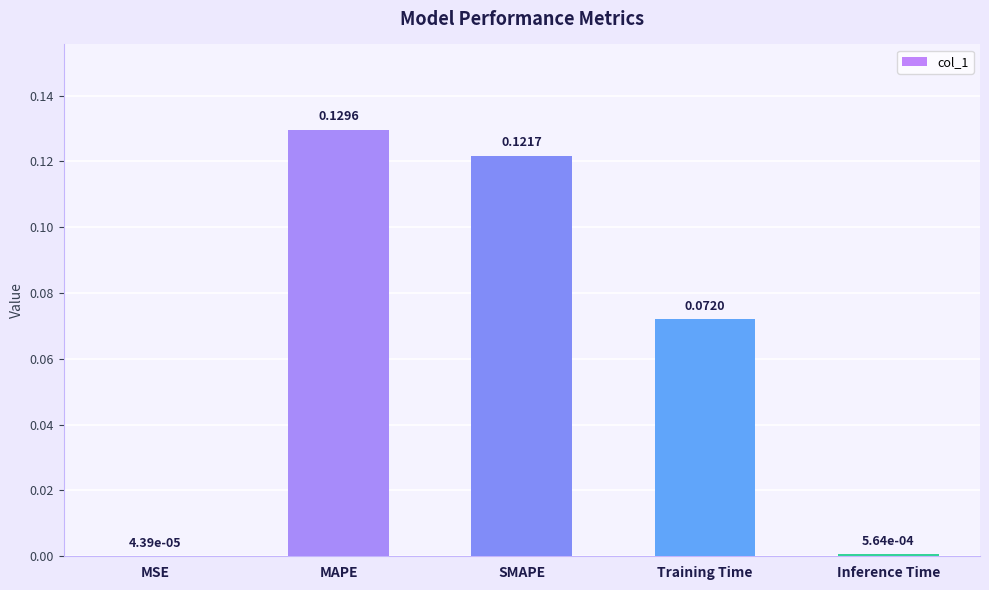

Which has a higher value, MSE or Training Time?

Training Time